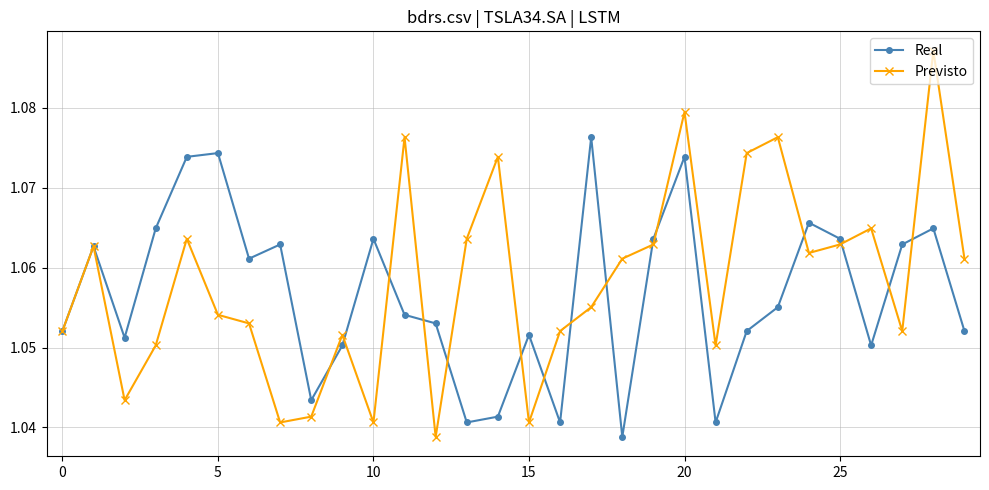

At how many categories does at least one series exceed 1?

30